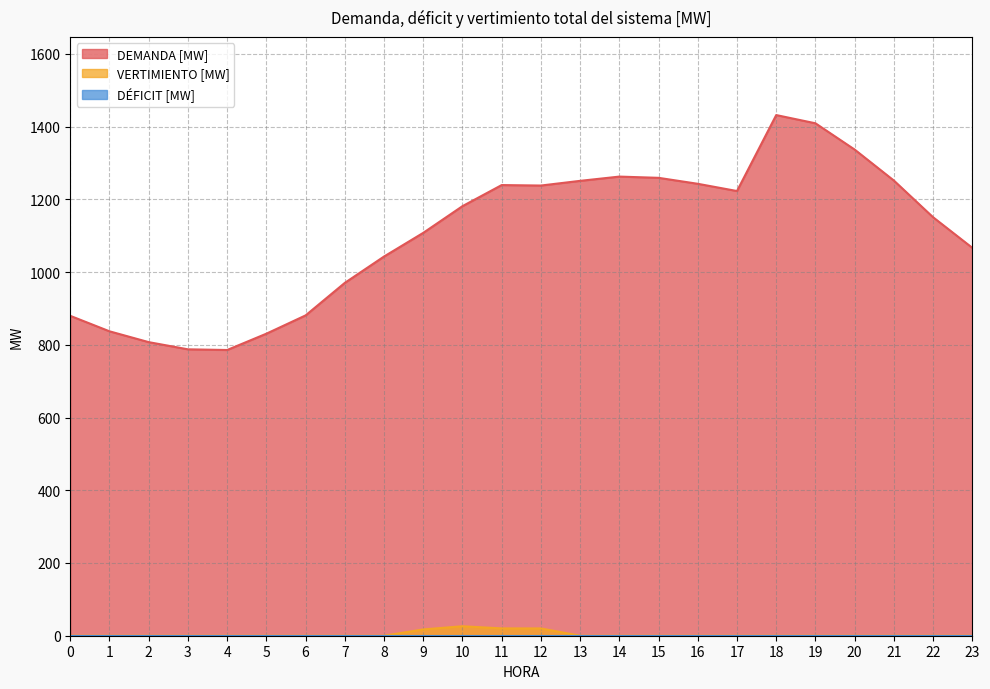

True or false: DEMANDA [MW] and VERTIMIENTO [MW] cross at least once.

False